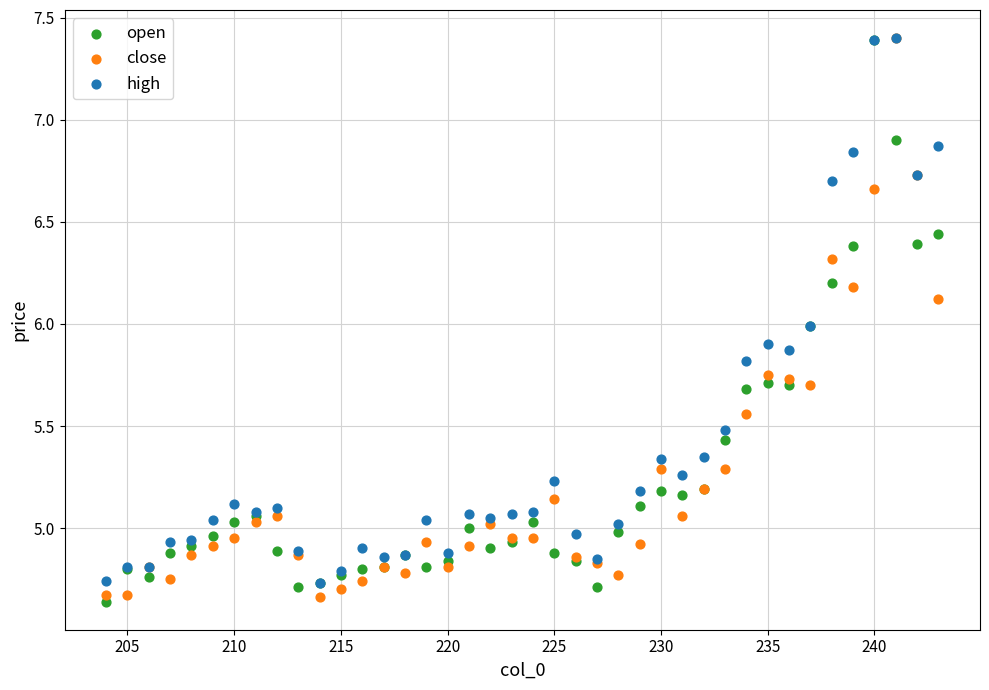

What are all the series names shown in the legend?

open, close, high